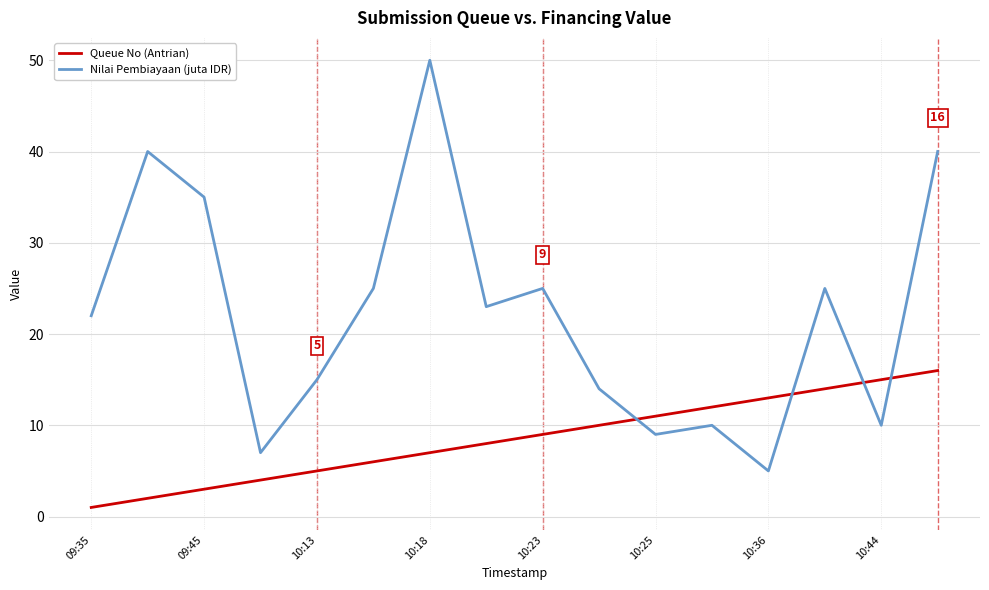

Reading left to right, transcribe all the data shown in this chart.

Queue No (Antrian): 1	2	3	4	5	6	7	8	9	10	11	12	13	14	15	16
Nilai Pembiayaan (juta IDR): 22	40	35	7	15	25	50	23	25	14	9	10	5	25	10	40